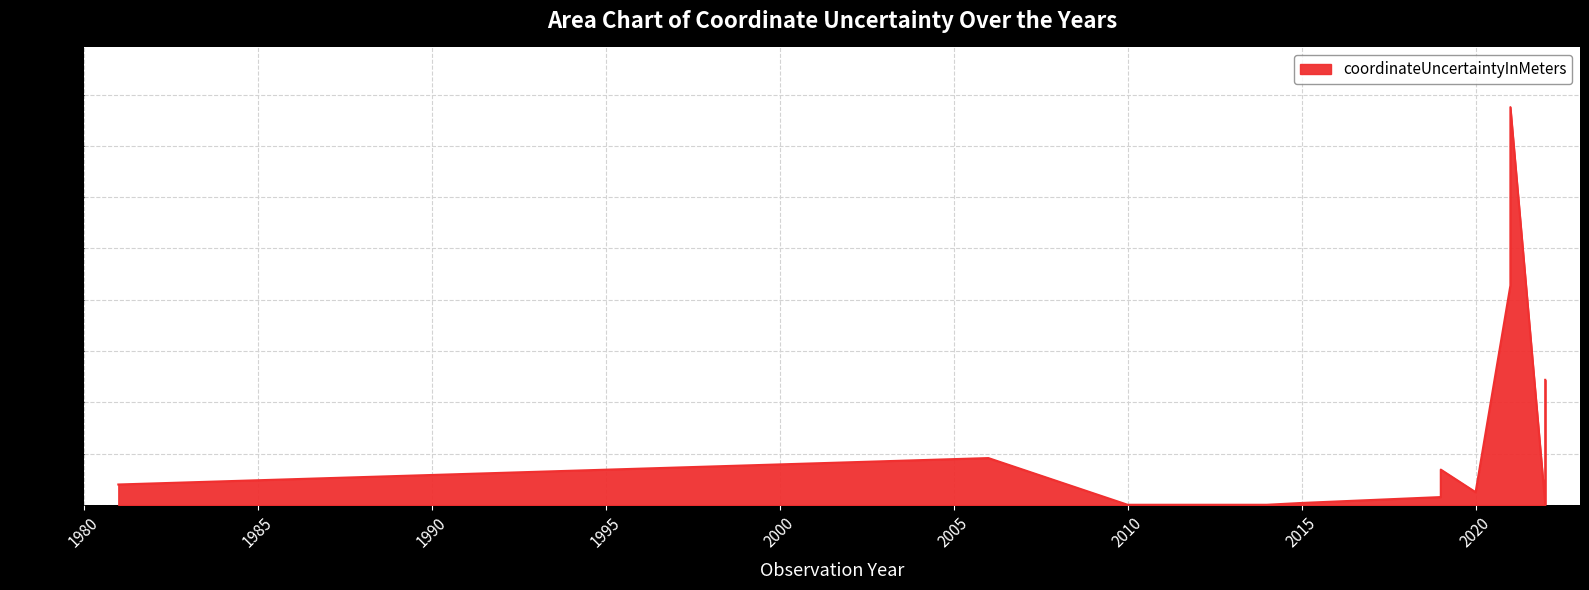

Which label corresponds to the largest value in the chart?

2021